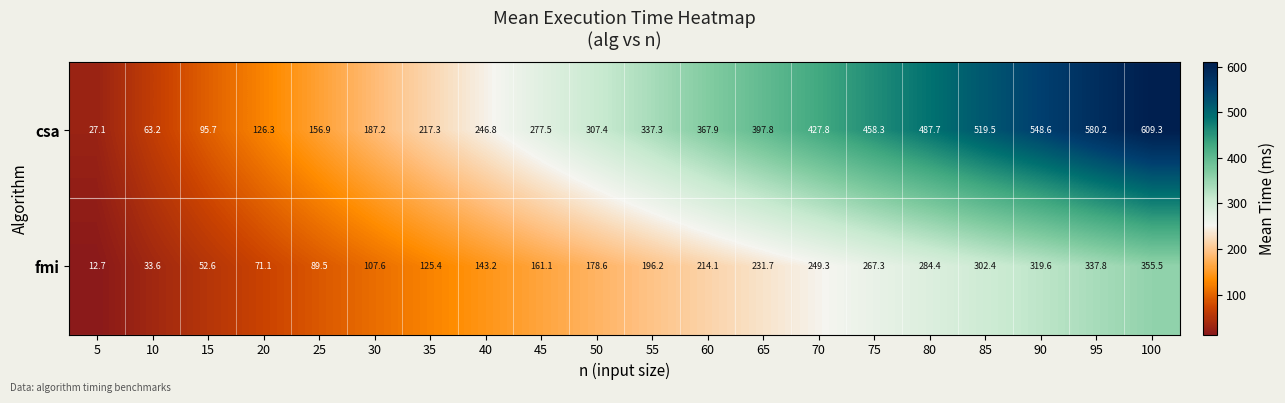

What is the difference between the maximum and second lowest values in the fmi series?

321.9